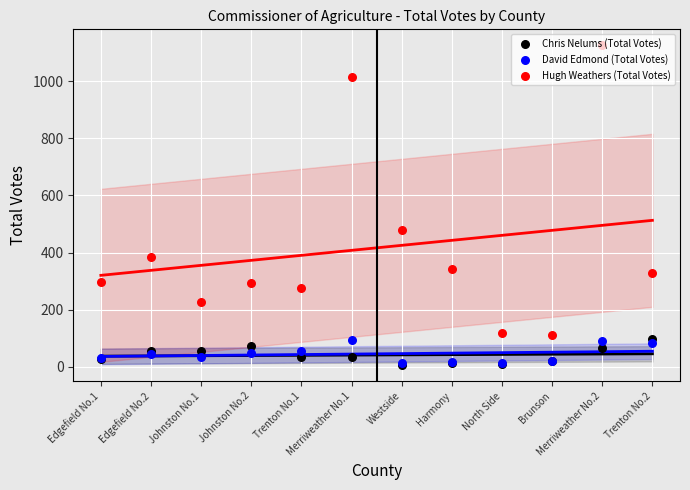

Which series has the largest total across all categories?

Hugh Weathers (Total Votes) trend